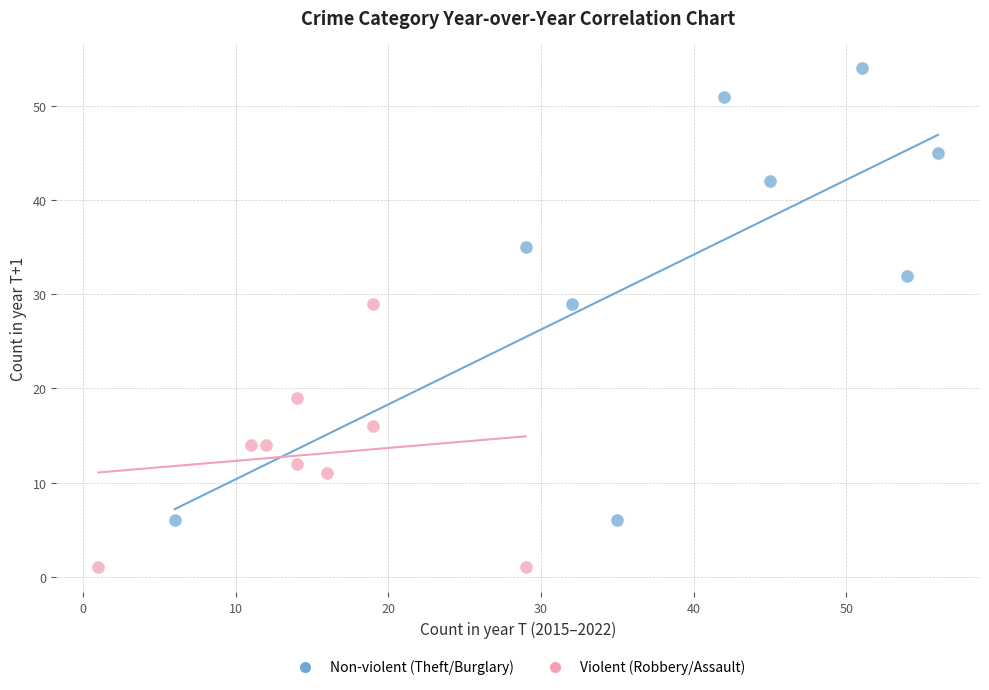

Which series has the largest Y range (max minus min)?

Non-violent (Theft/Burglary)